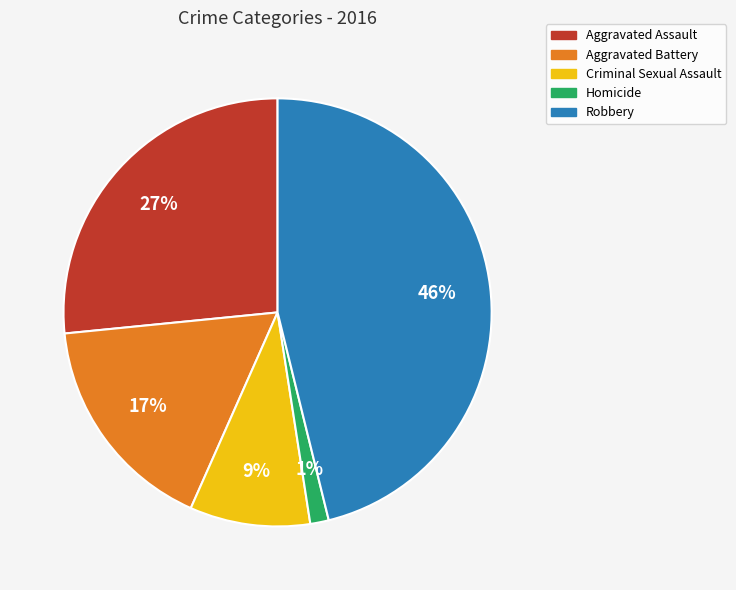

Combined, do Criminal Sexual Assault and Aggravated Assault account for over 50%?

No